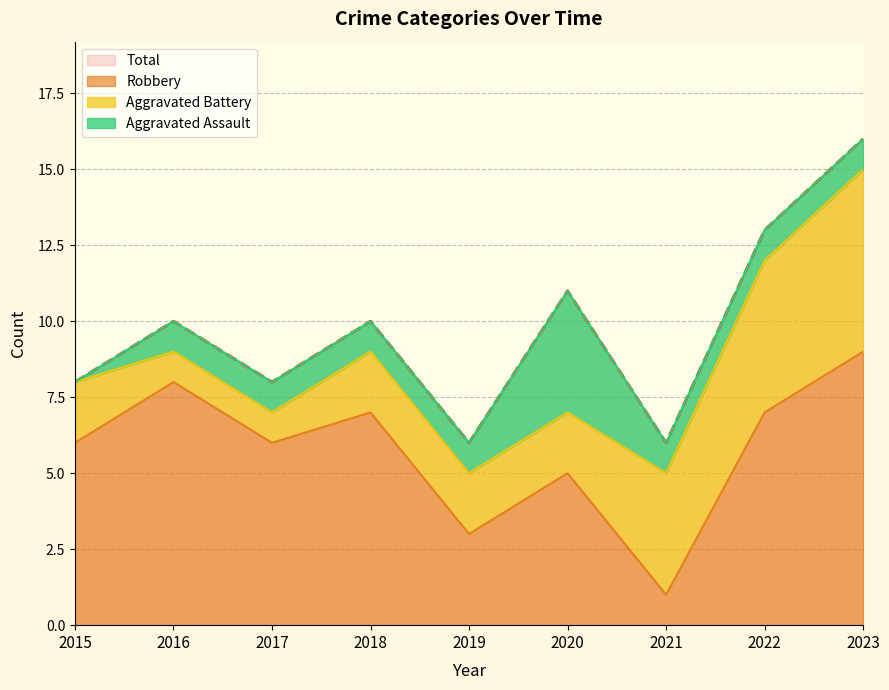

Does the chart display data point markers on the line(s)?

No